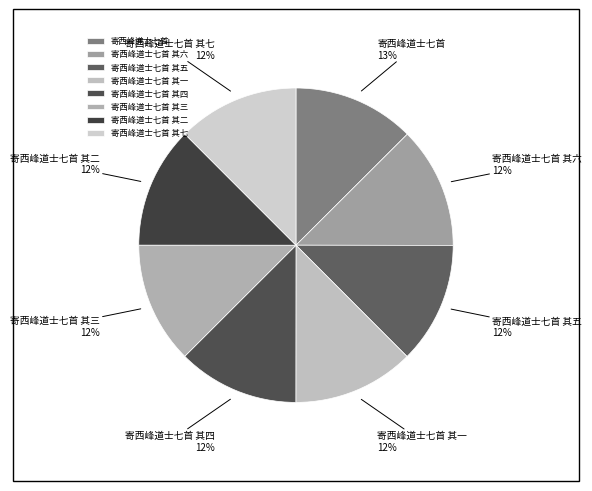

The 寄西峰道士七首 其四 slice represents 12% of the pie. True or false?

True